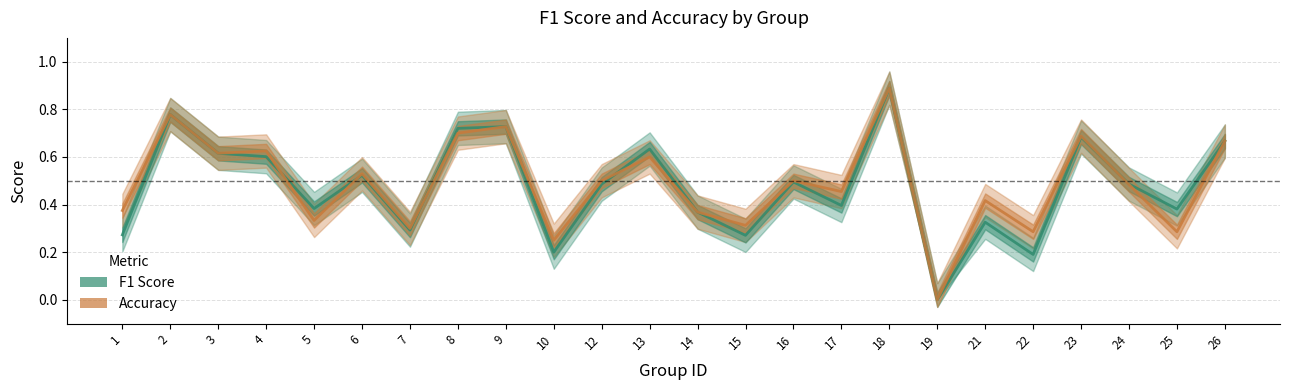

What is the maximum value for F1 Score?

0.9